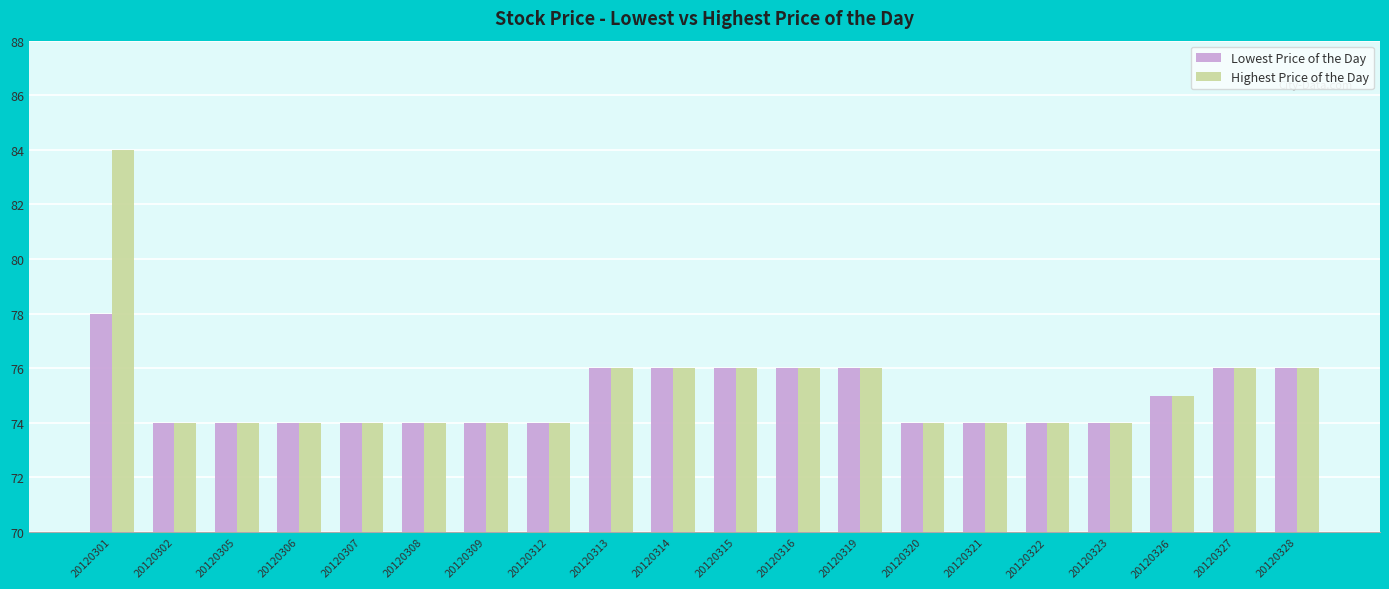

Reading right to left, transcribe all the data shown in this chart.

Lowest Price of the Day: 20120328=76	20120327=76	20120326=75	20120323=74	20120322=74	20120321=74	20120320=74	20120319=76	20120316=76	20120315=76	20120314=76	20120313=76	20120312=74	20120309=74	20120308=74	20120307=74	20120306=74	20120305=74	20120302=74	20120301=78
Highest Price of the Day: 20120328=76	20120327=76	20120326=75	20120323=74	20120322=74	20120321=74	20120320=74	20120319=76	20120316=76	20120315=76	20120314=76	20120313=76	20120312=74	20120309=74	20120308=74	20120307=74	20120306=74	20120305=74	20120302=74	20120301=84